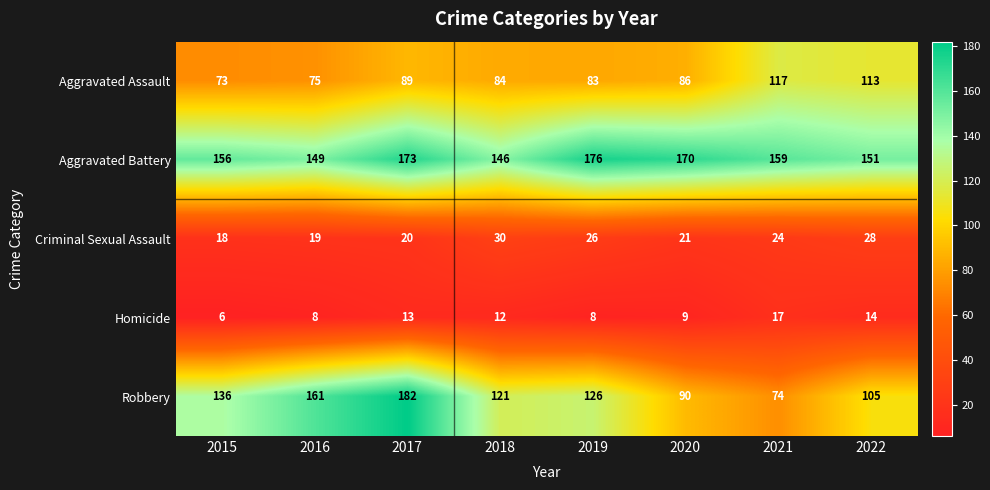

How many distinct data groups are displayed?

5